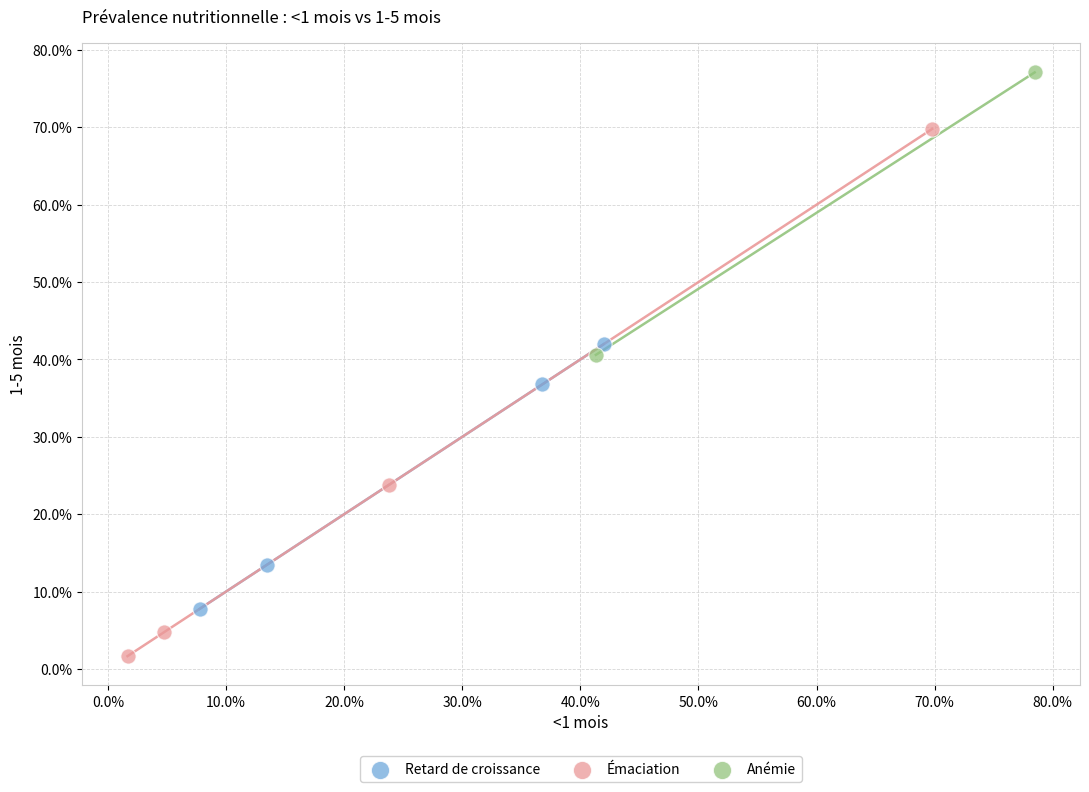

What are all the series names shown in the legend?

Retard de croissance, Émaciation, Anémie